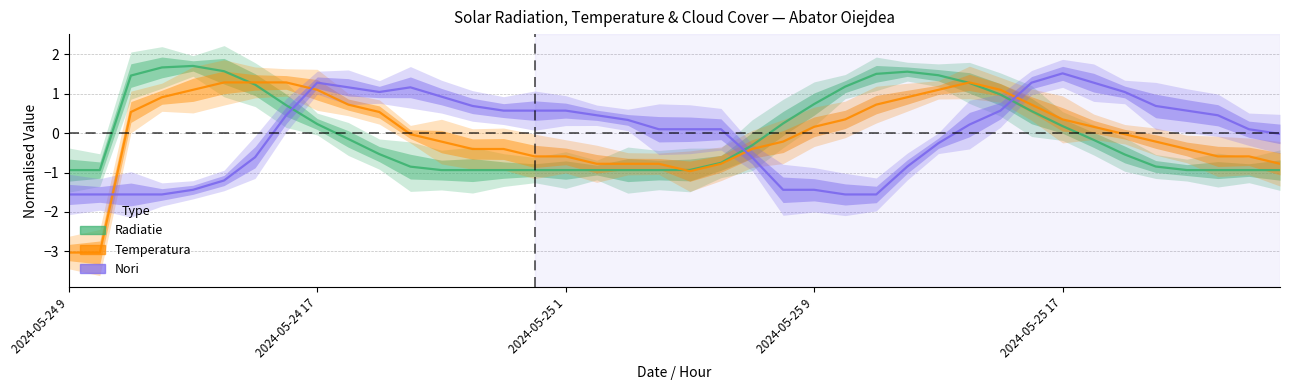

List the series in order of their overall mean, highest first.

Temperatura, Radiatie, Nori